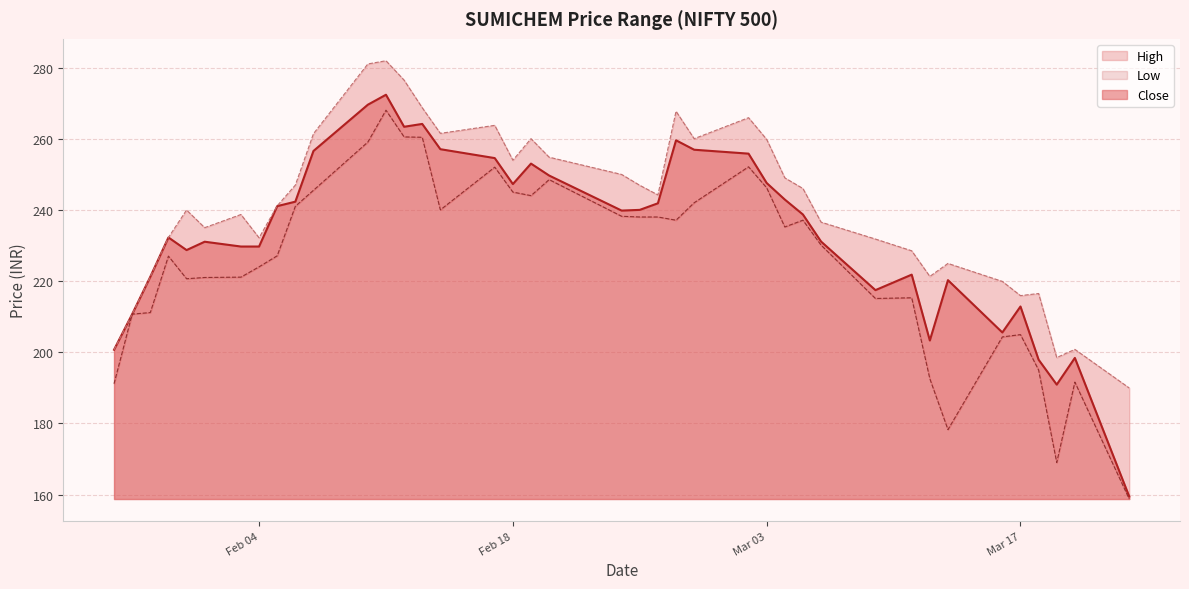

What position from the left is 2020-03-06?

30